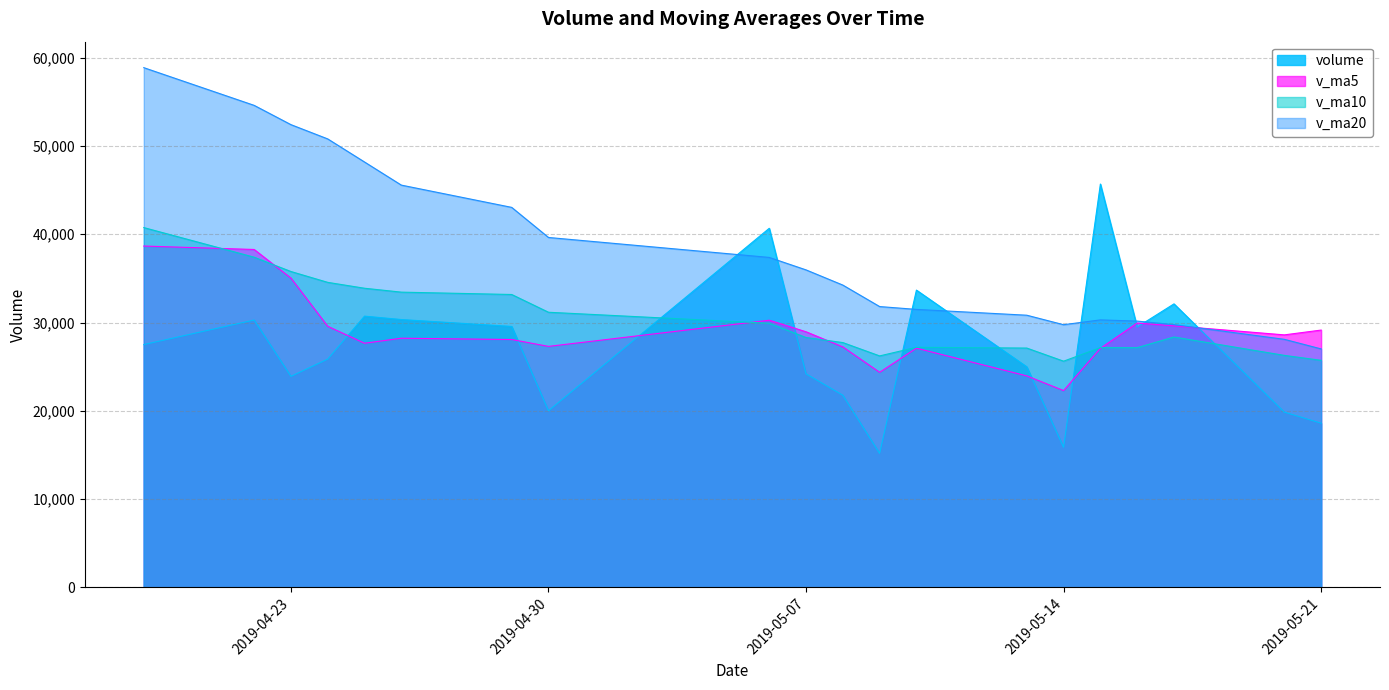

True or false: v_ma10 and v_ma20 cross at least once.

False